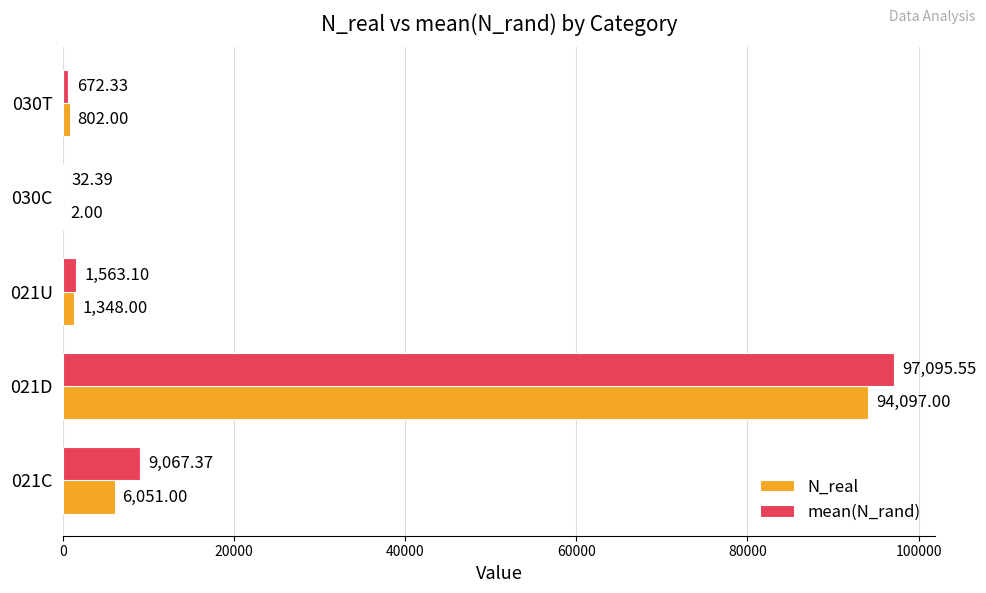

At which category is the sum across all series the highest?

021D